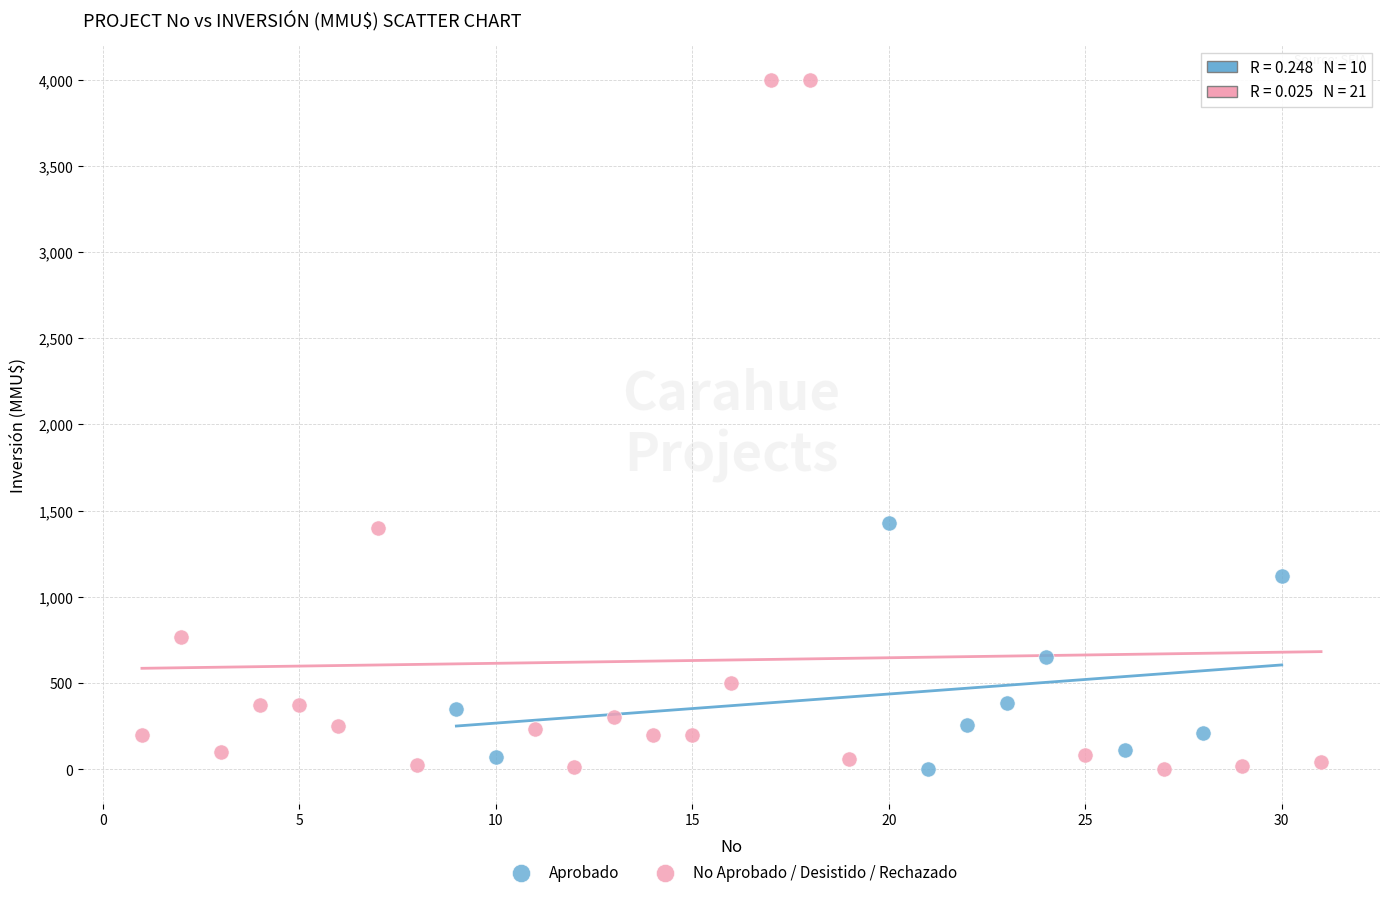

Which series has the widest spread of Y values?

No Aprobado / Desistido / Rechazado